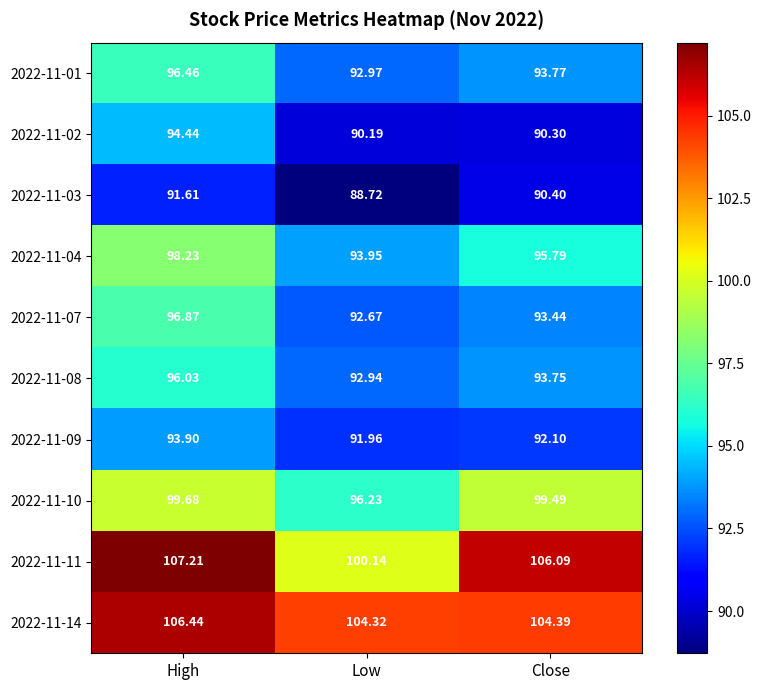

List the series in order of their peak value, lowest first.

2022-11-03, 2022-11-09, 2022-11-02, 2022-11-08, 2022-11-01, 2022-11-07, 2022-11-04, 2022-11-10, 2022-11-14, 2022-11-11